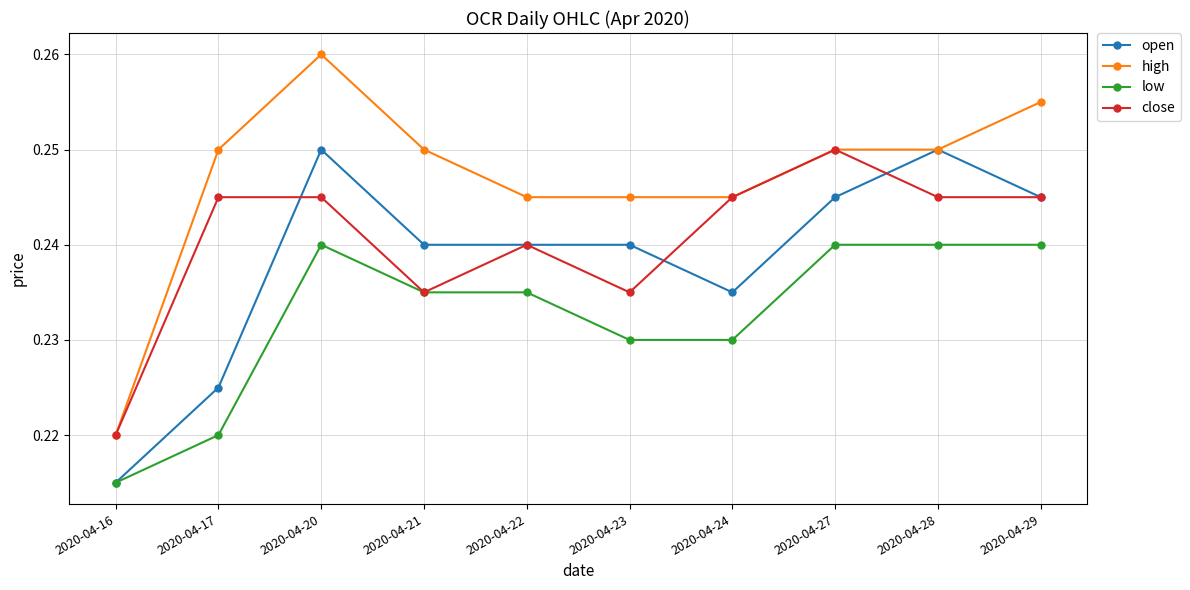

Count the open values in the range 0 to 1.

10